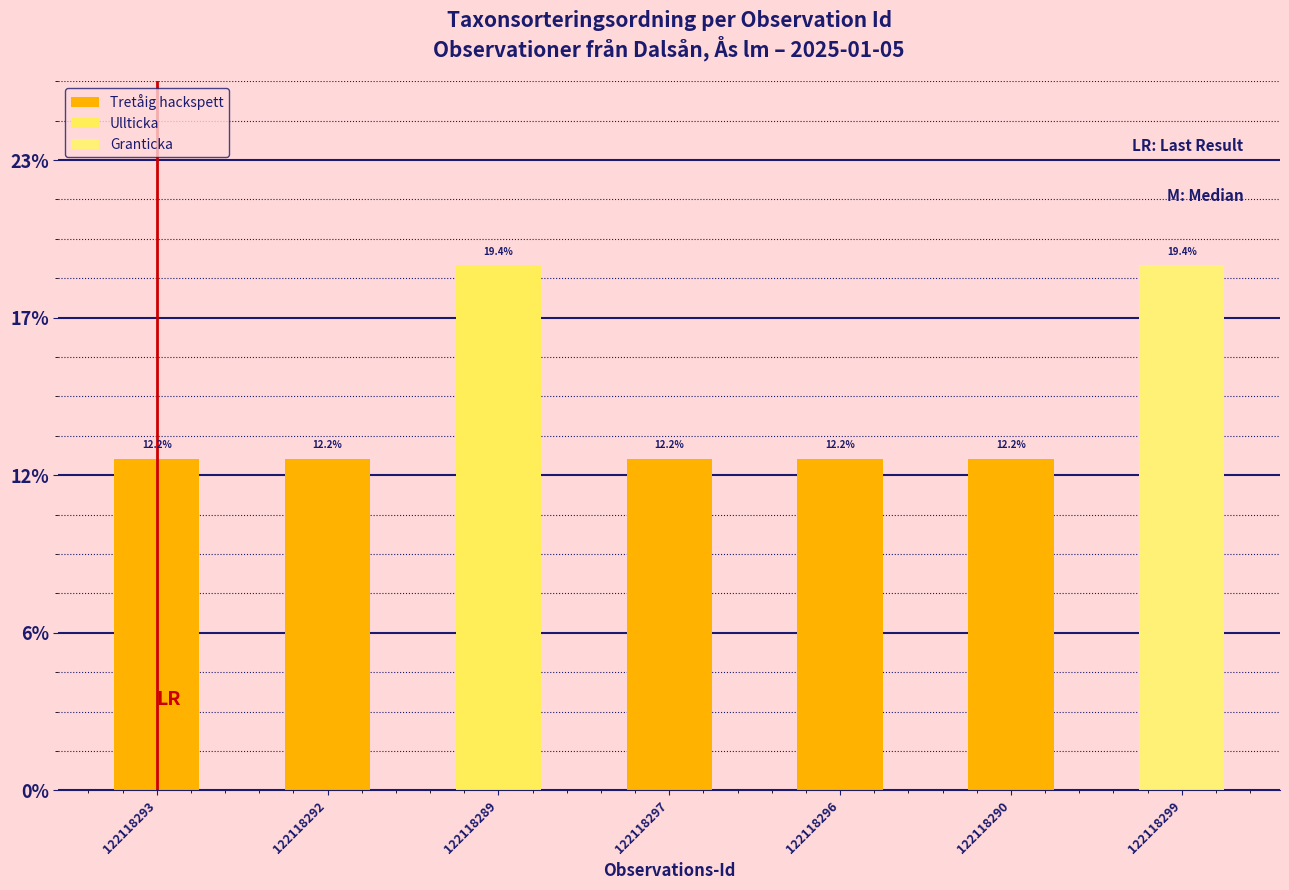

Is it true that the value at 122118289 is 19.4?

True